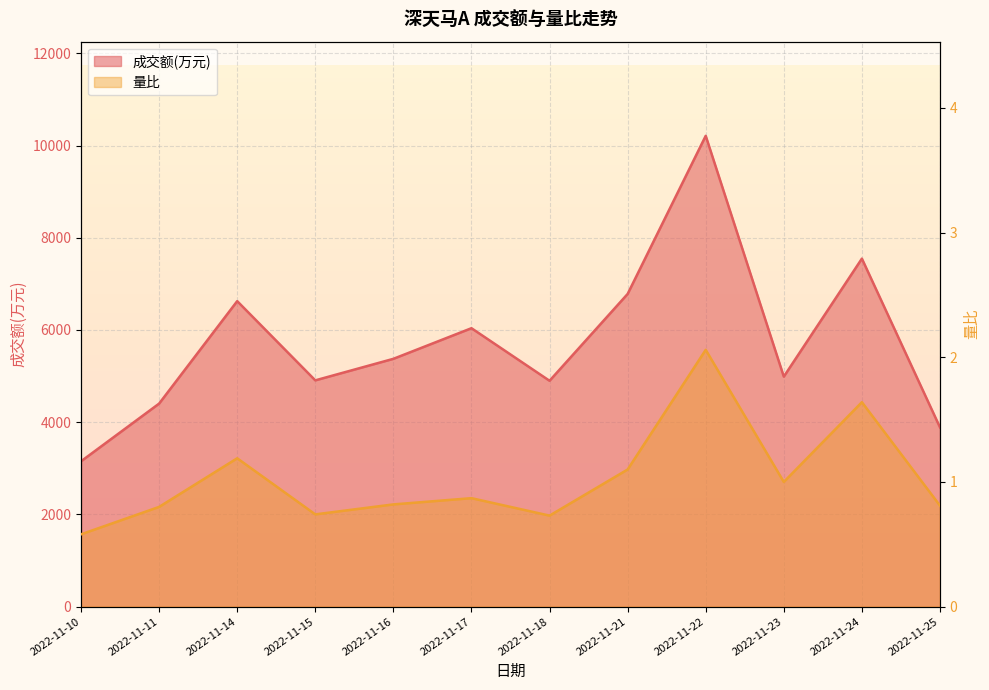

What is the sum of the 量比 values at 2022-11-14 and 2022-11-11?

2.0